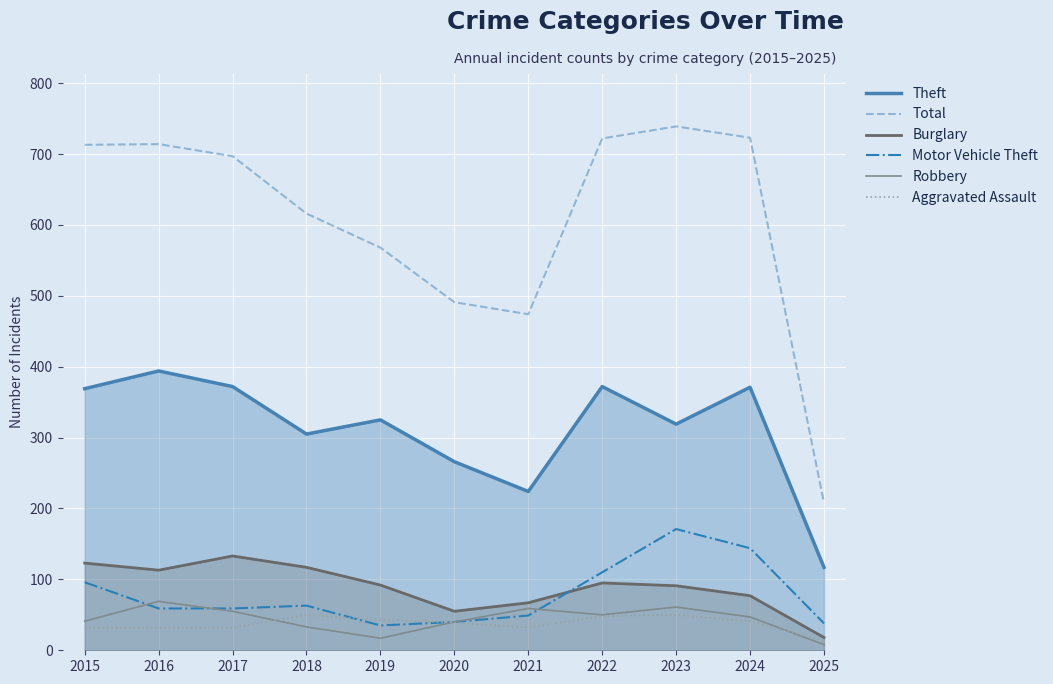

Reading left to right, extract all data points from this chart.

Theft: 369	394	372	305	325	266	224	372	319	371	117
Total: 713	714	697	616	568	491	474	722	739	723	208
Burglary: 123	113	133	117	92	55	67	95	91	77	18
Motor Vehicle Theft: 96	59	59	63	35	40	49	110	171	144	38
Robbery: 41	69	55	33	17	40	59	50	61	47	8
Aggravated Assault: 32	32	32	50	43	39	32	48	50	41	13